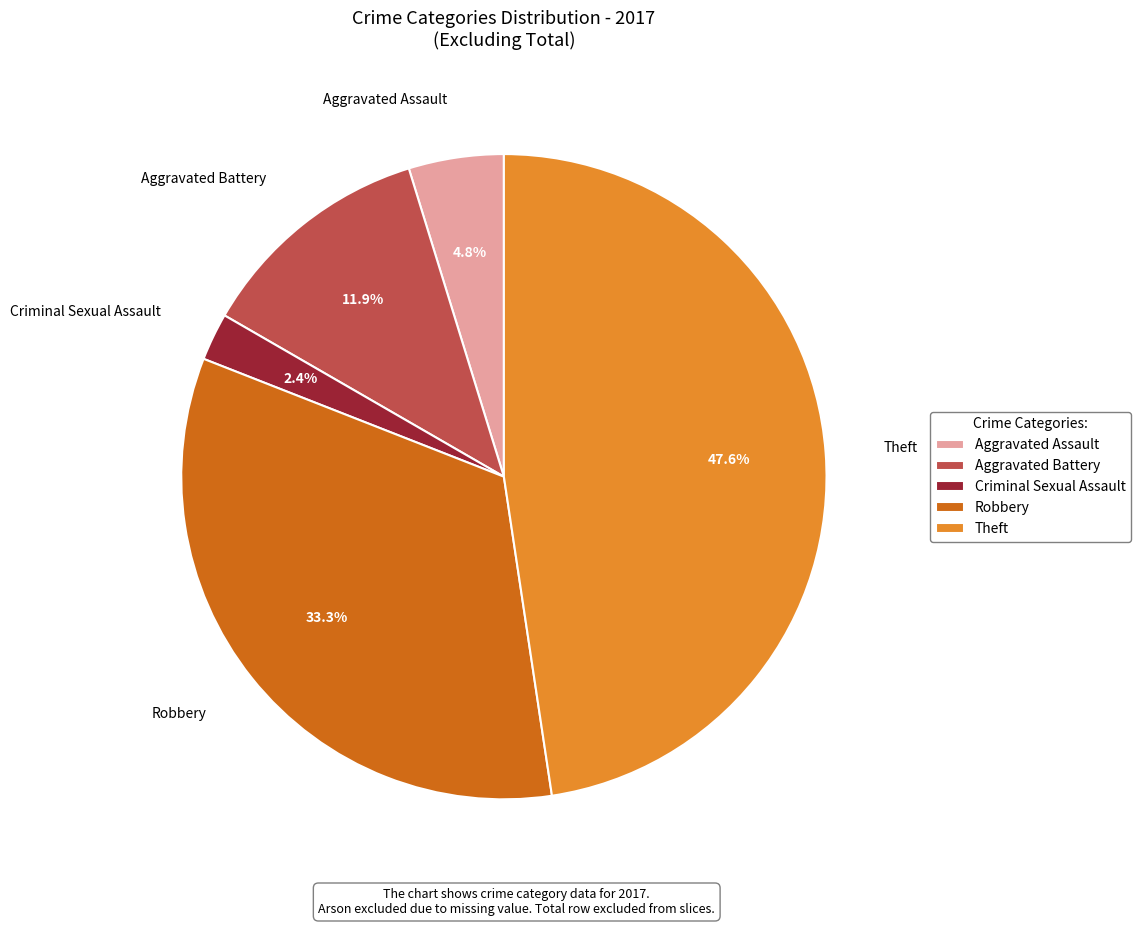

Which category has the smallest portion of the pie?

Criminal Sexual Assault